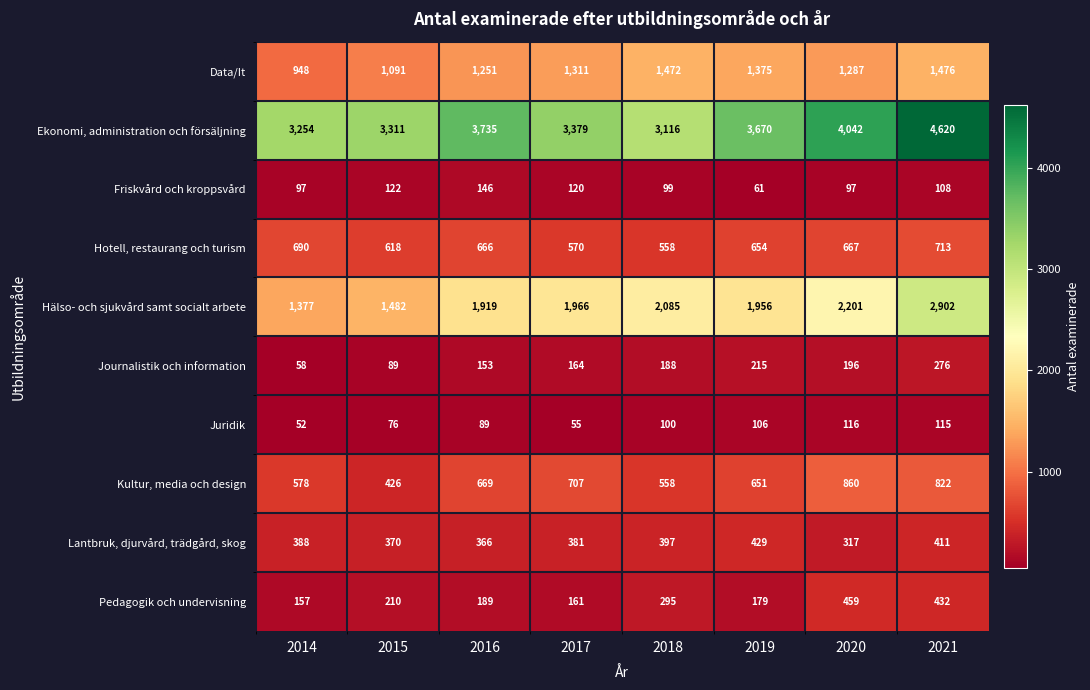

Which series has the largest range (max minus min)?

Hälso- och sjukvård samt socialt arbete